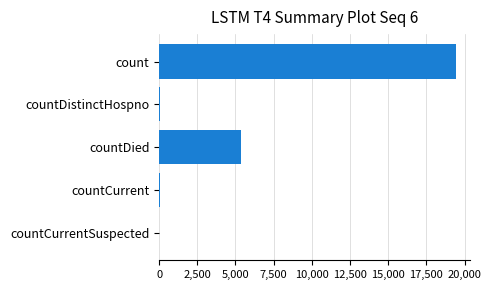

What is the sum of all values?

24875